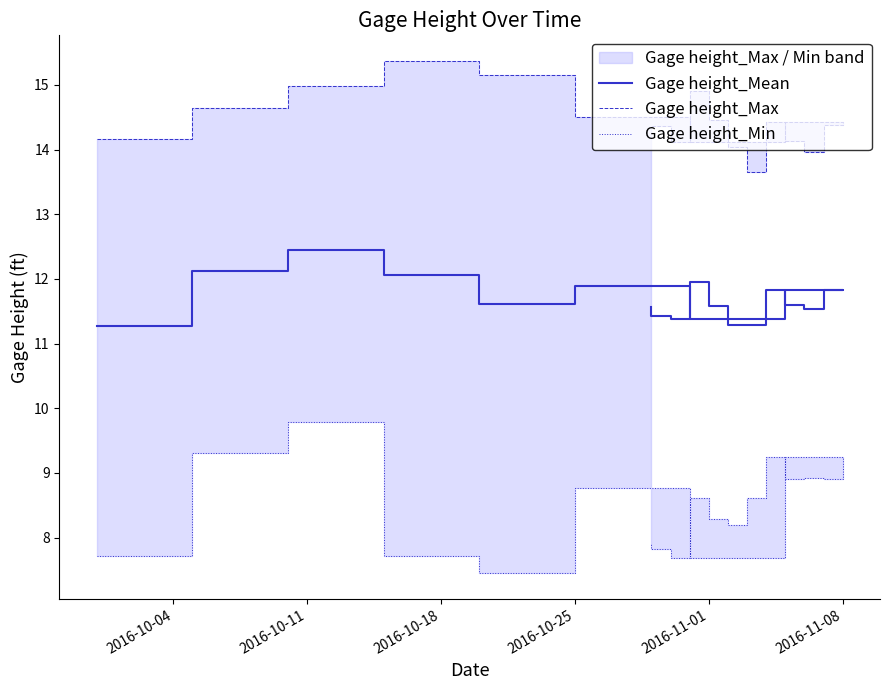

What are all the series names shown in the legend?

Gage height_Mean, Gage height_Max, Gage height_Min